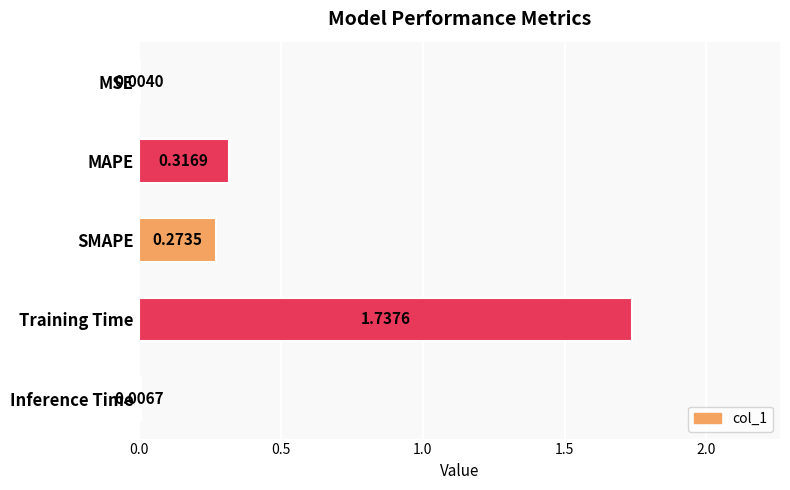

Which category has the highest value across all series?

Training Time